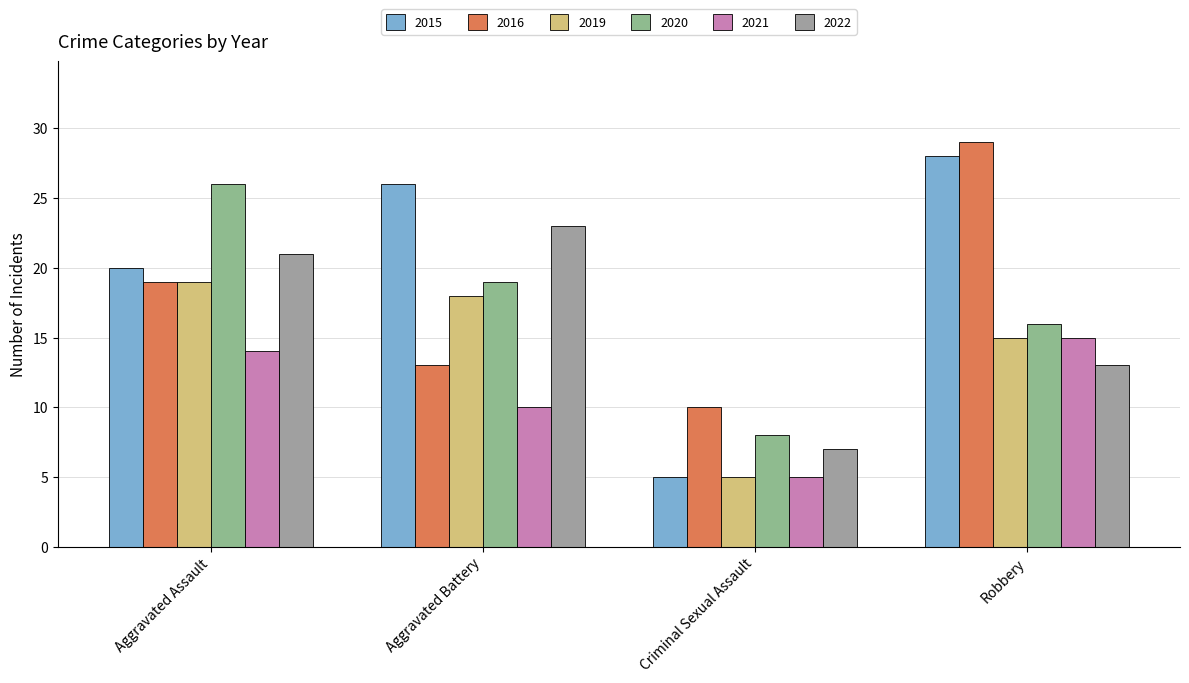

At which label does 2016 reach its peak?

Robbery